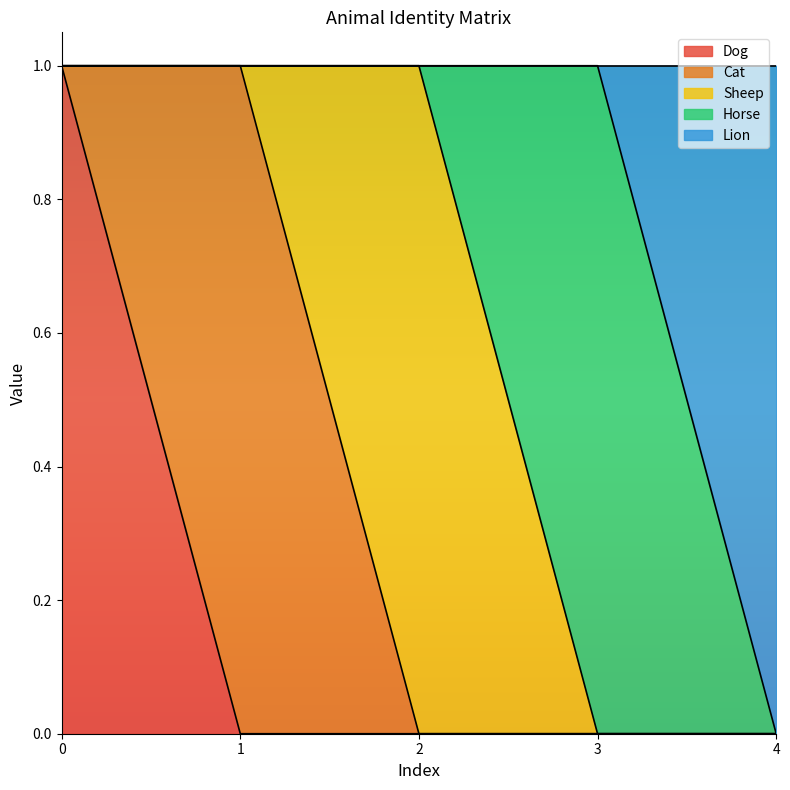

Rank the series at 4 from highest to lowest value.

Lion, Dog, Cat, Sheep, Horse